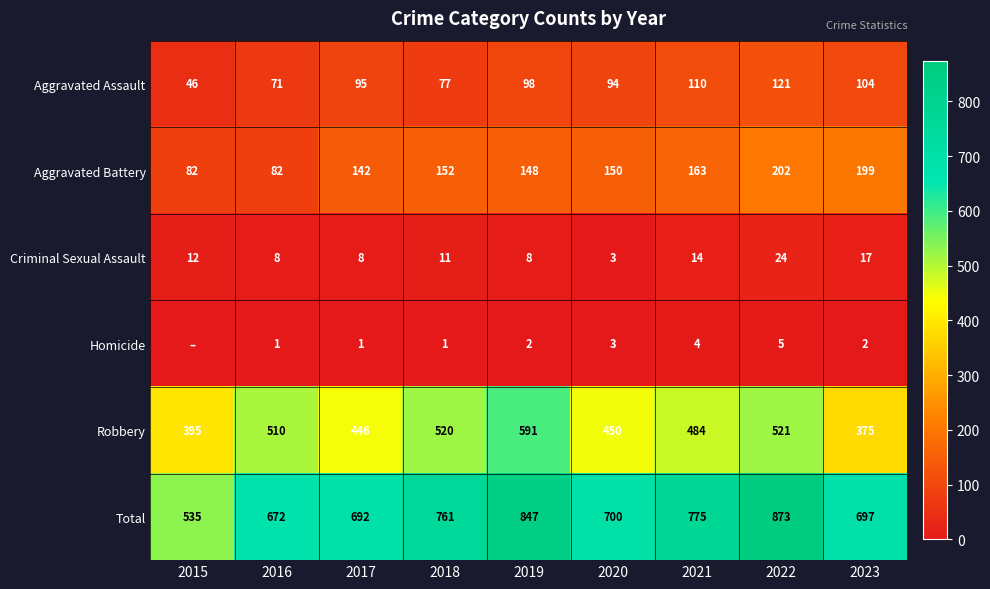

What is the average value of the Criminal Sexual Assault series?

12